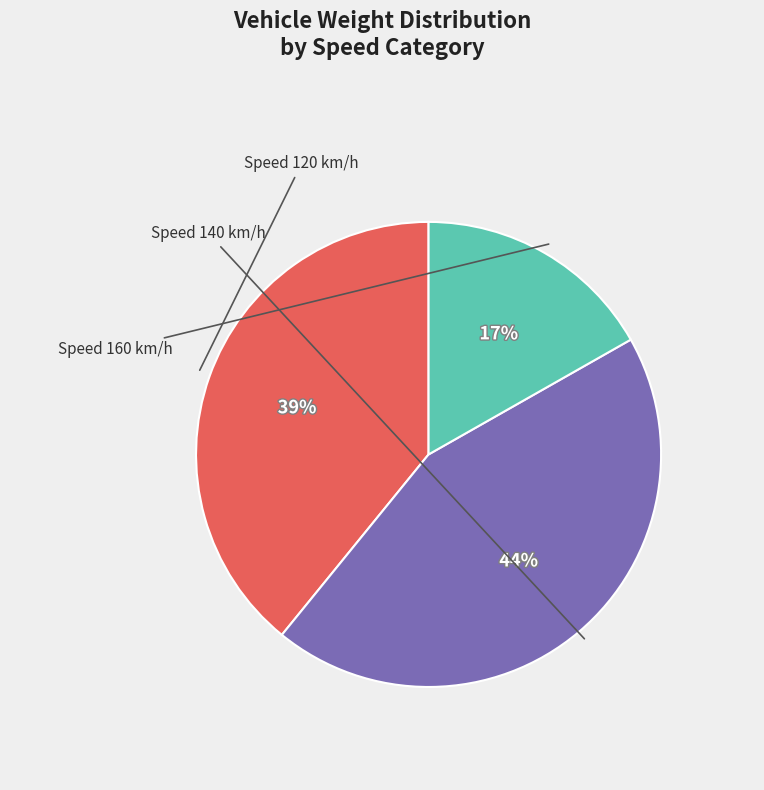

To the nearest percent, what is the difference between the largest and smallest slice percentages?

27%